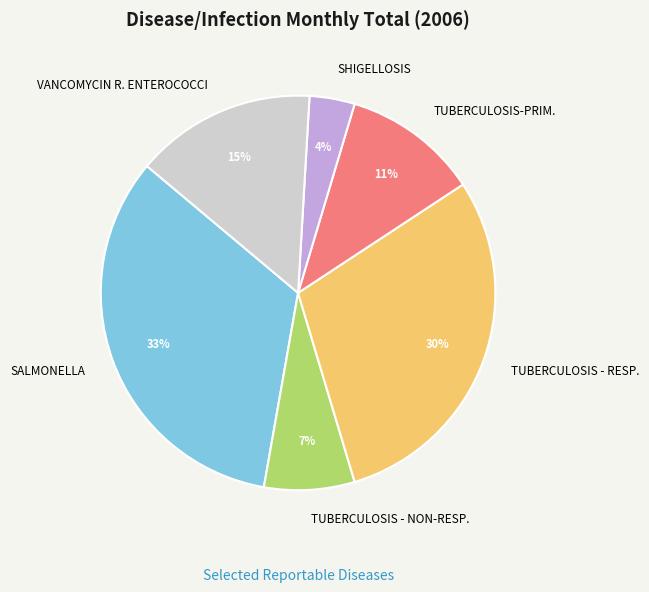

What percentage is the SALMONELLA slice, to the nearest percent?

33%